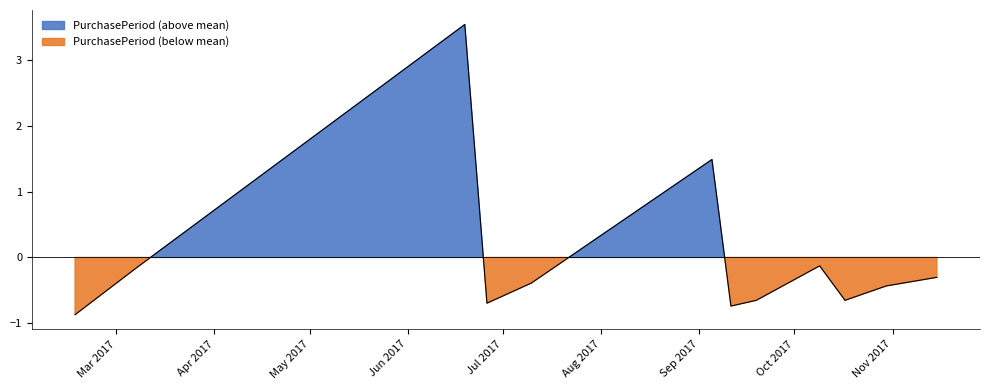

Is it true that the value at 2017-06-19 is 2.1?

False